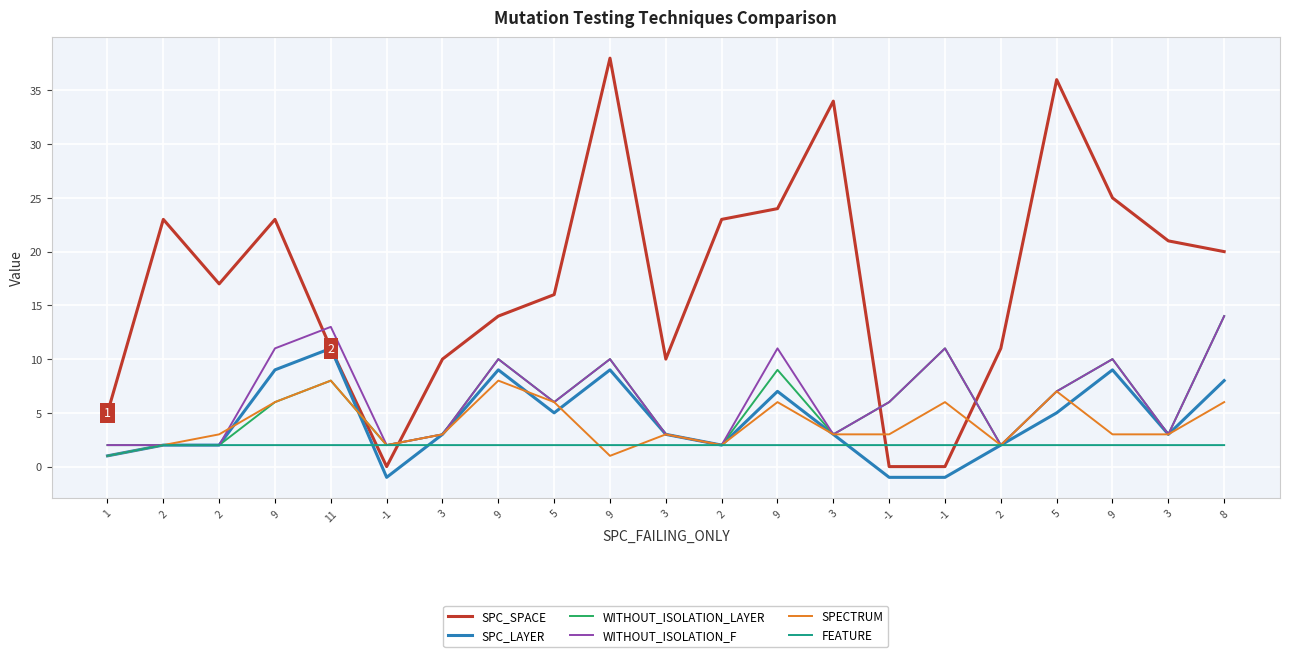

What is the label of the 15th point from the right?

3